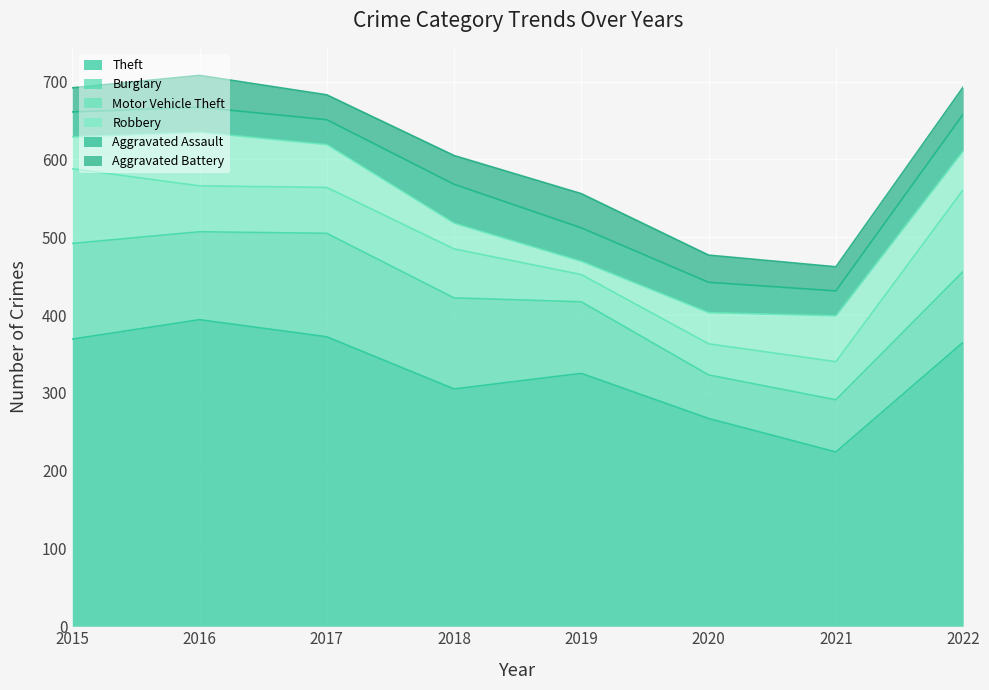

Where is the first local maximum for Burglary?

2017